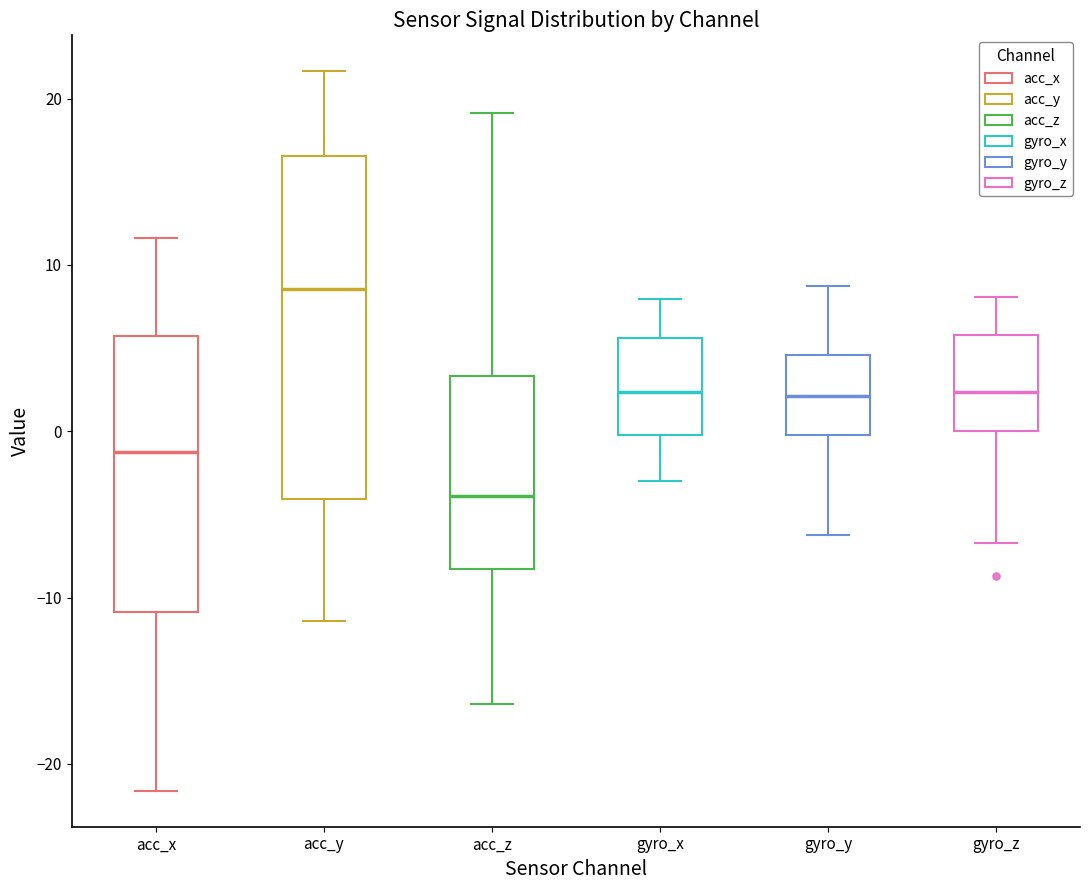

Comparing the boxes themselves (not the whiskers), which one is the tallest?

acc_y